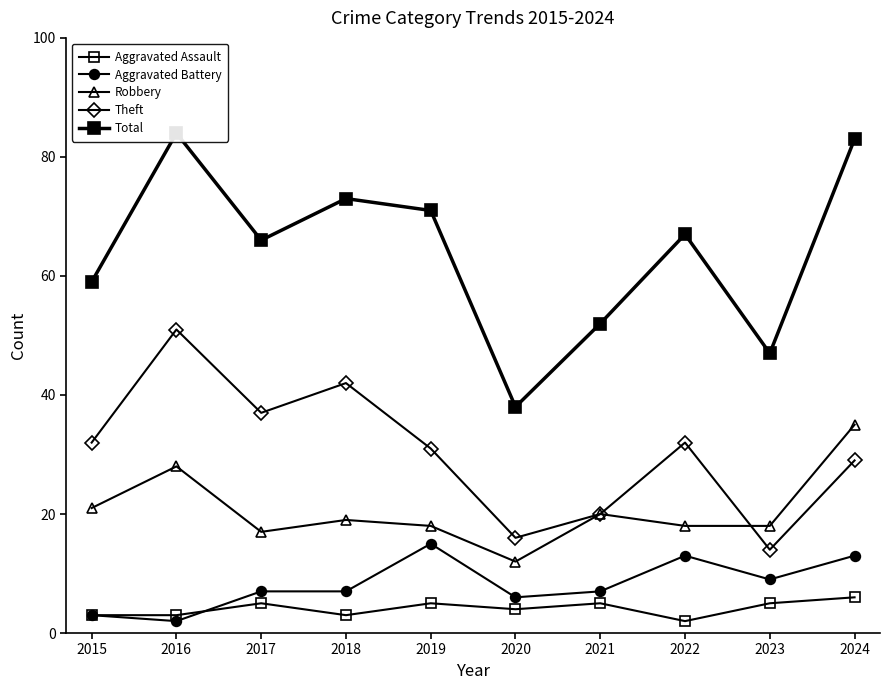

What are all the series names shown in the legend?

Aggravated Assault, Aggravated Battery, Robbery, Theft, Total